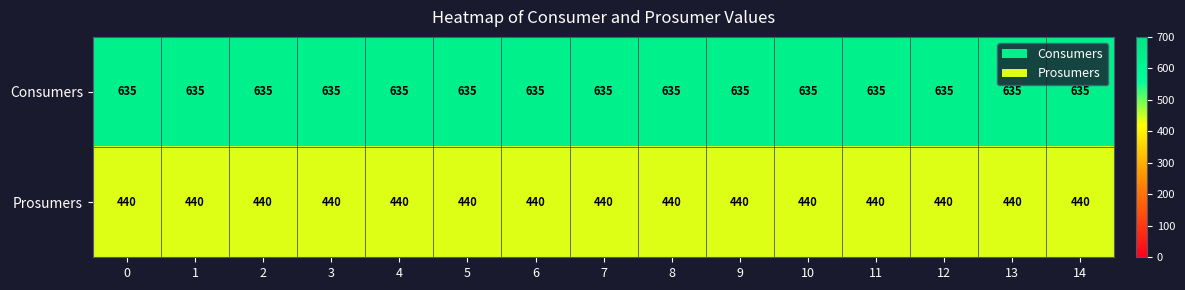

True or false: Consumers has a value of 635 at 11.

True